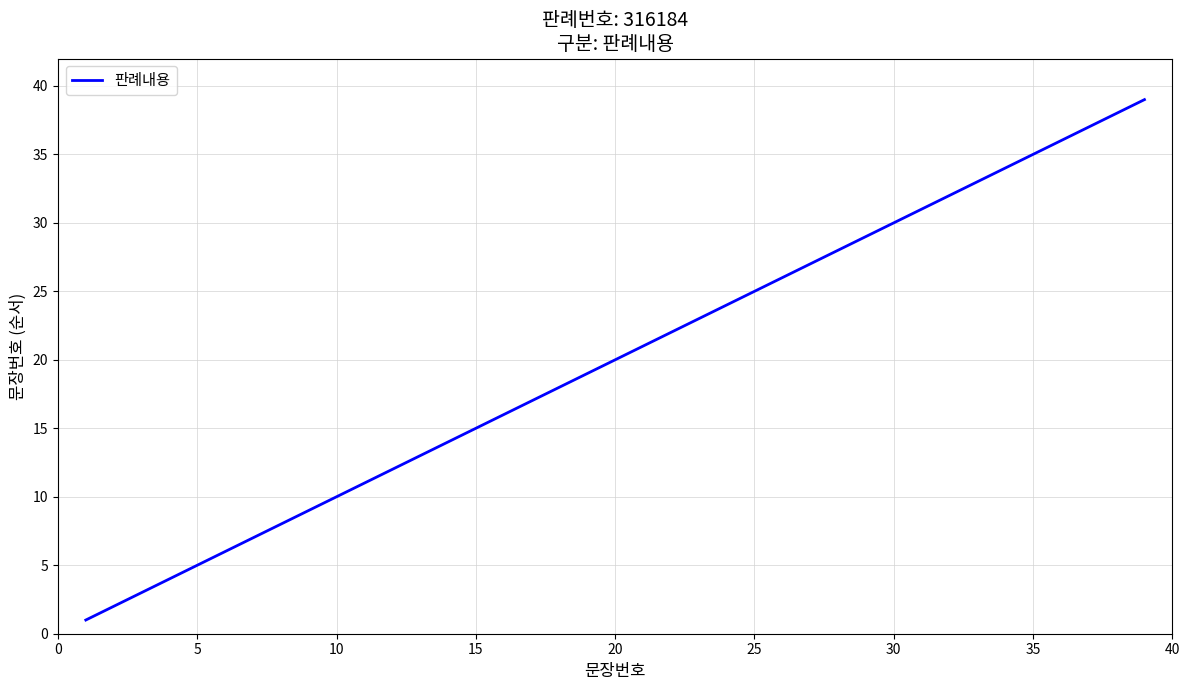

What is the maximum value shown in the chart?

39